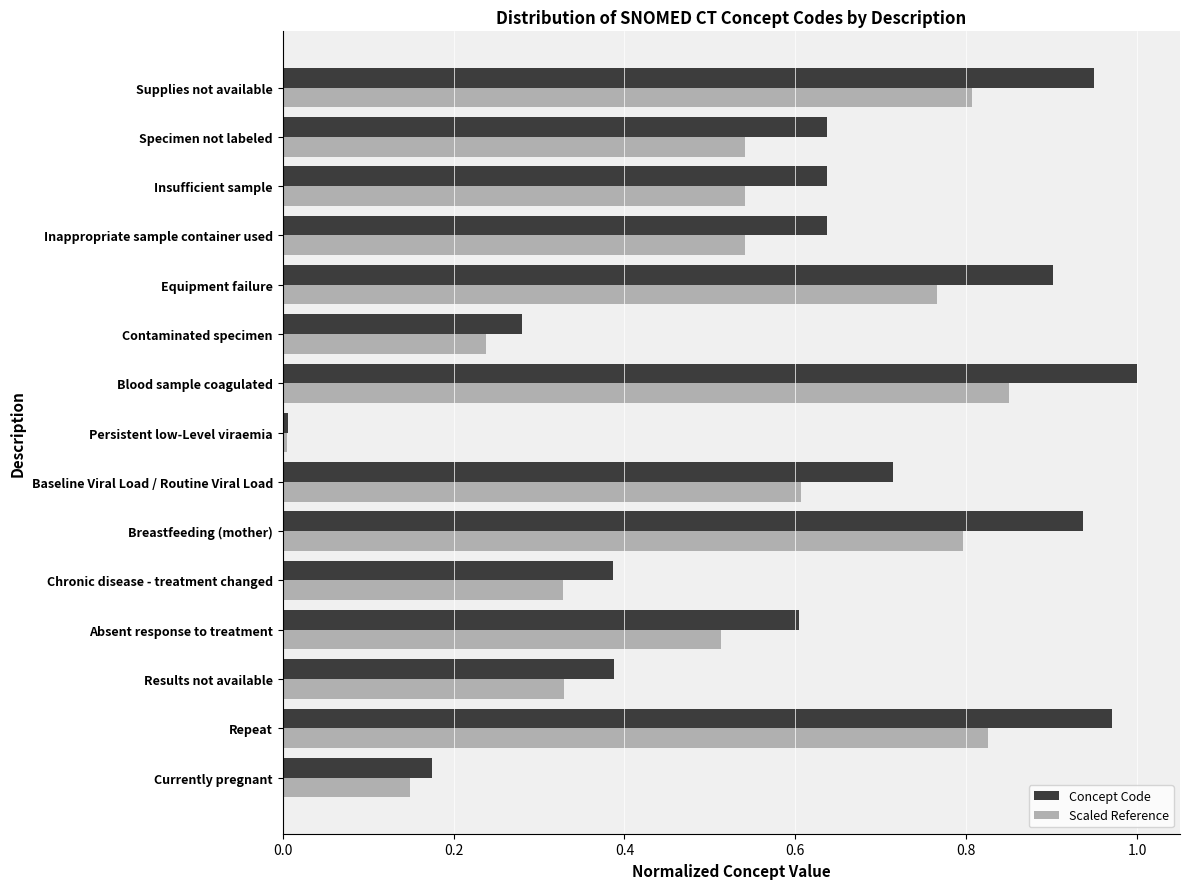

What are all the series names shown in the legend?

Concept Code, Scaled Reference